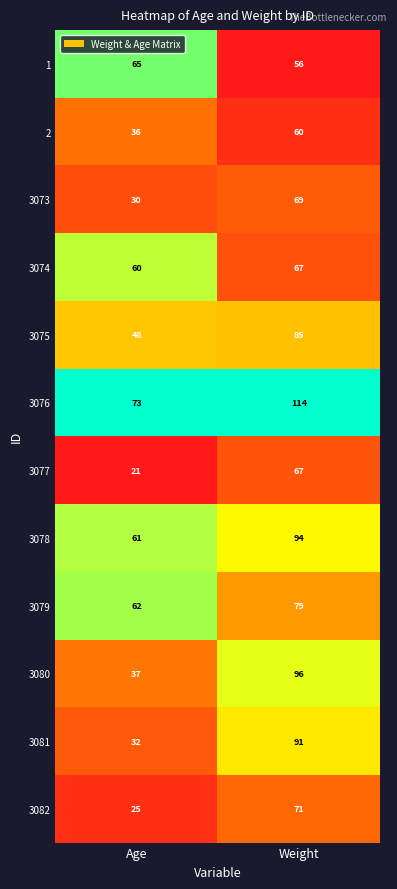

What is the difference between the highest and lowest values at Weight?

58